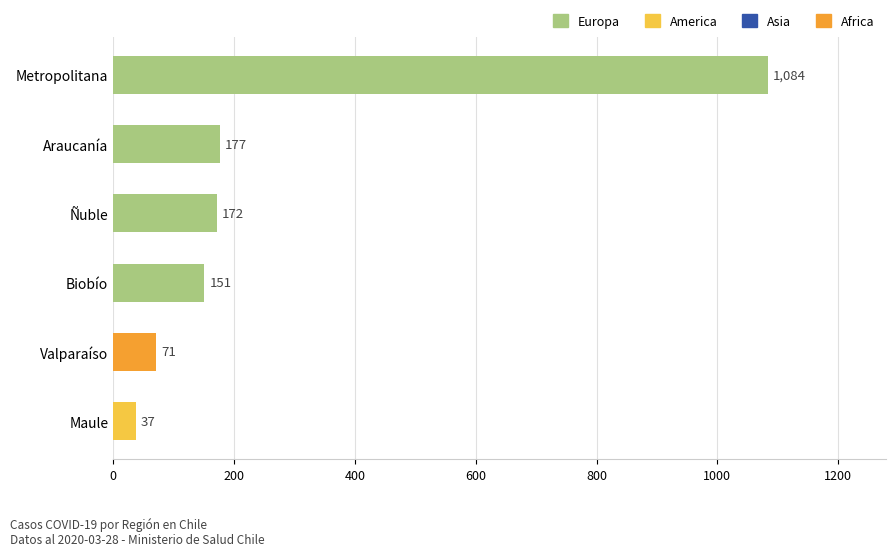

Between Maule and Metropolitana, which is larger?

Metropolitana